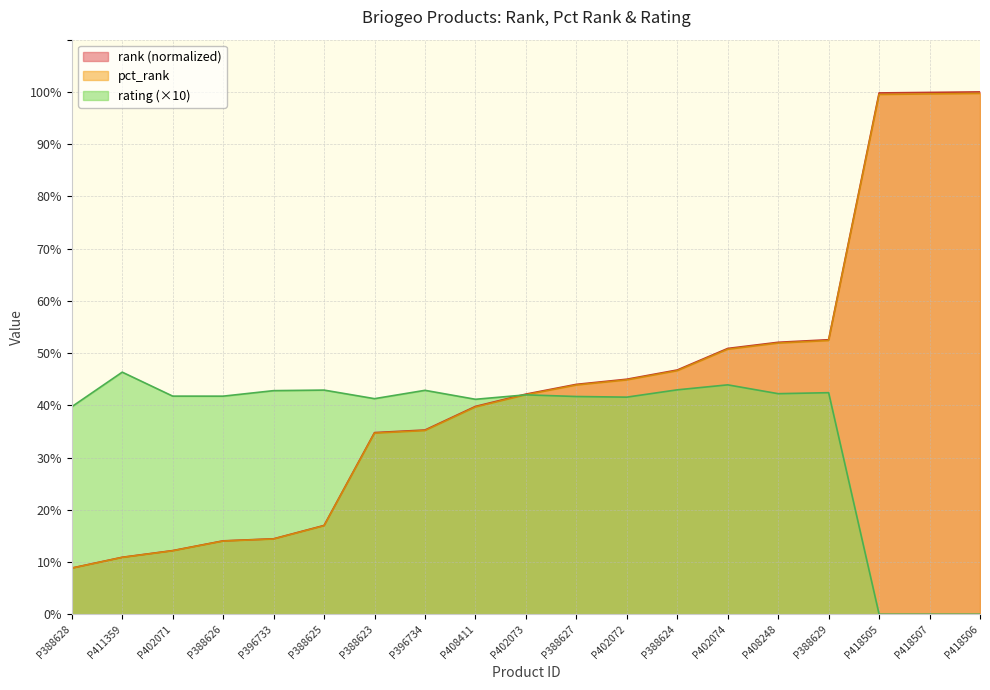

How many categories are shown in the chart?

19